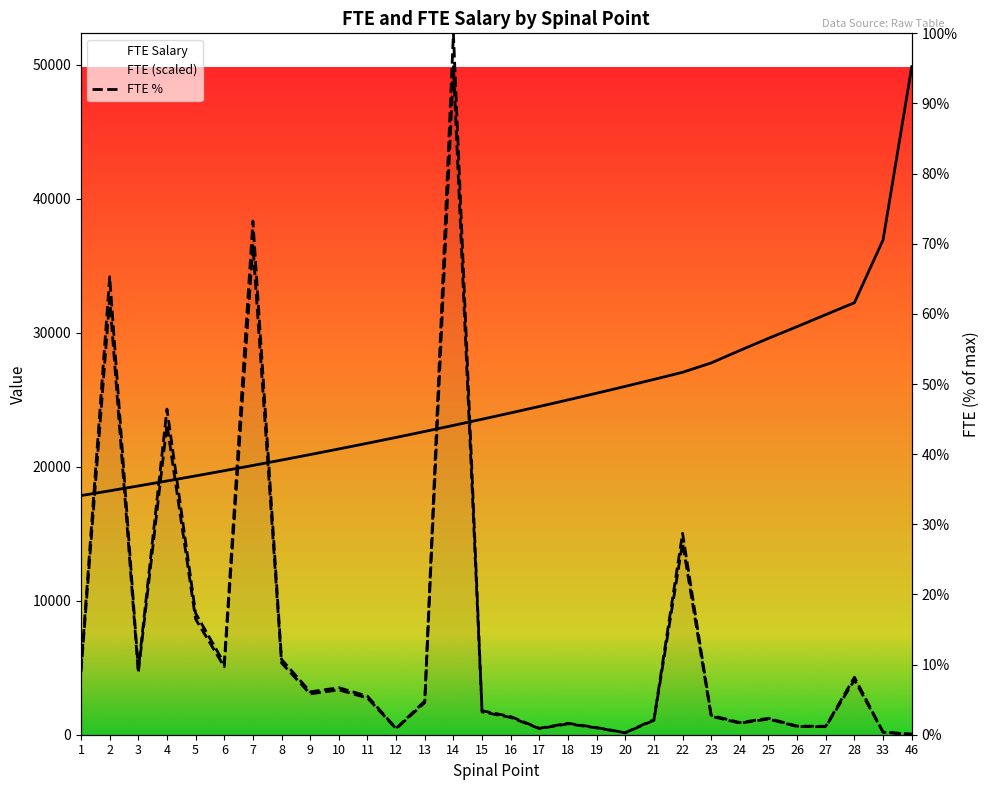

True or false: FTE has a value of 1168.3 at 25.

True